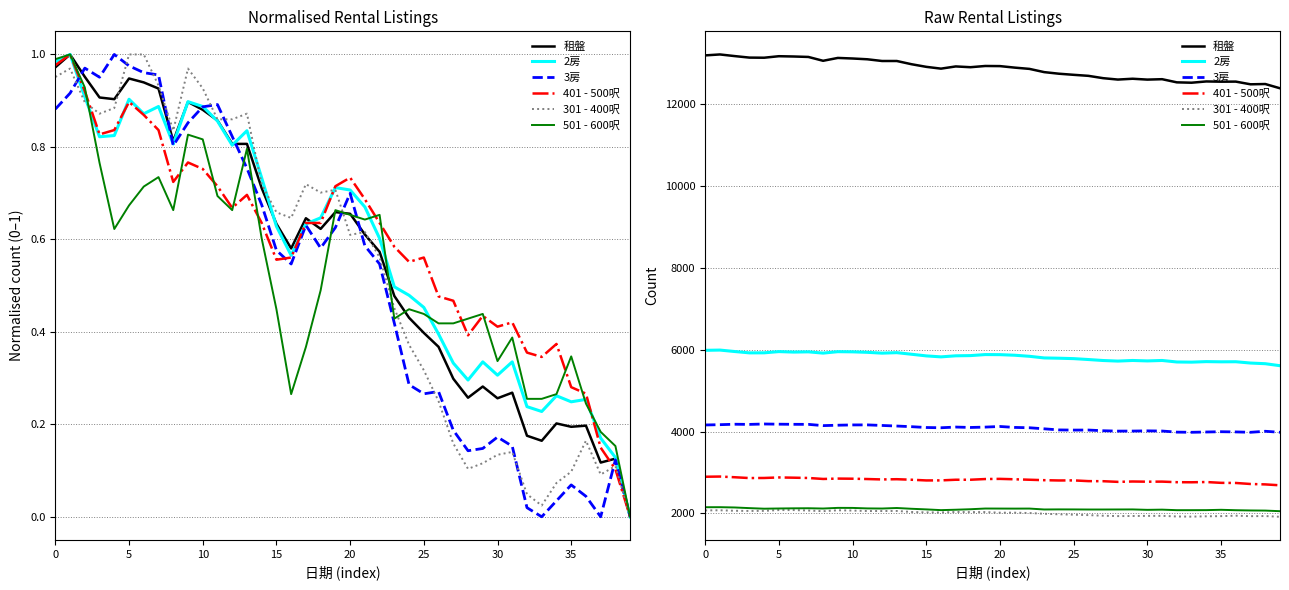

Which series changed the most between 0 and 36?

租盤